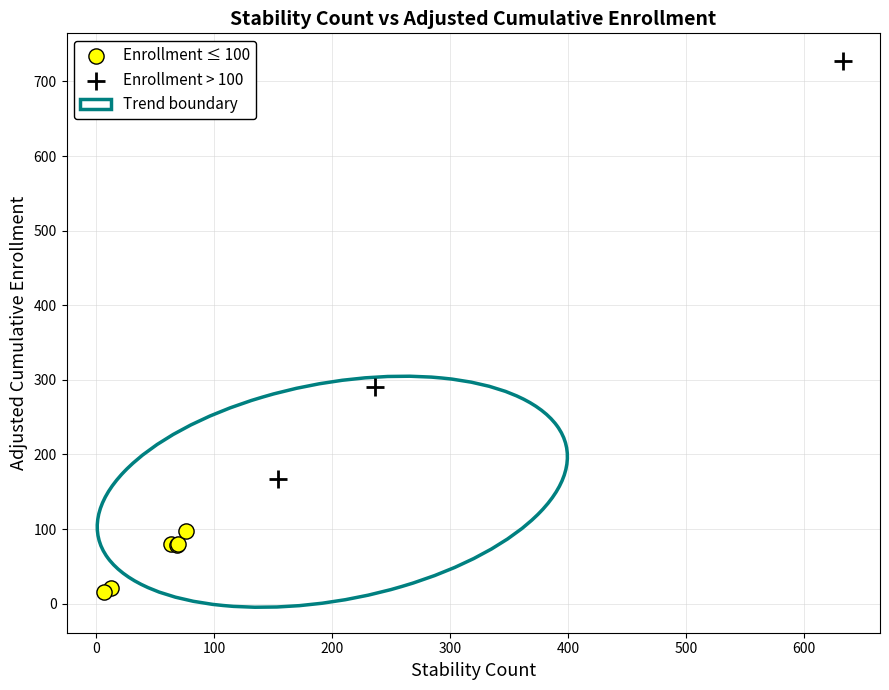

Which series contains the highest Y value?

Enrollment > 100